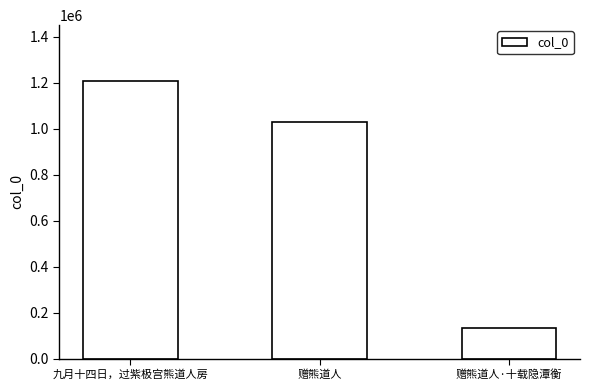

The value at 赠熊道人·十载隐潭衡 is 136030. True or false?

True